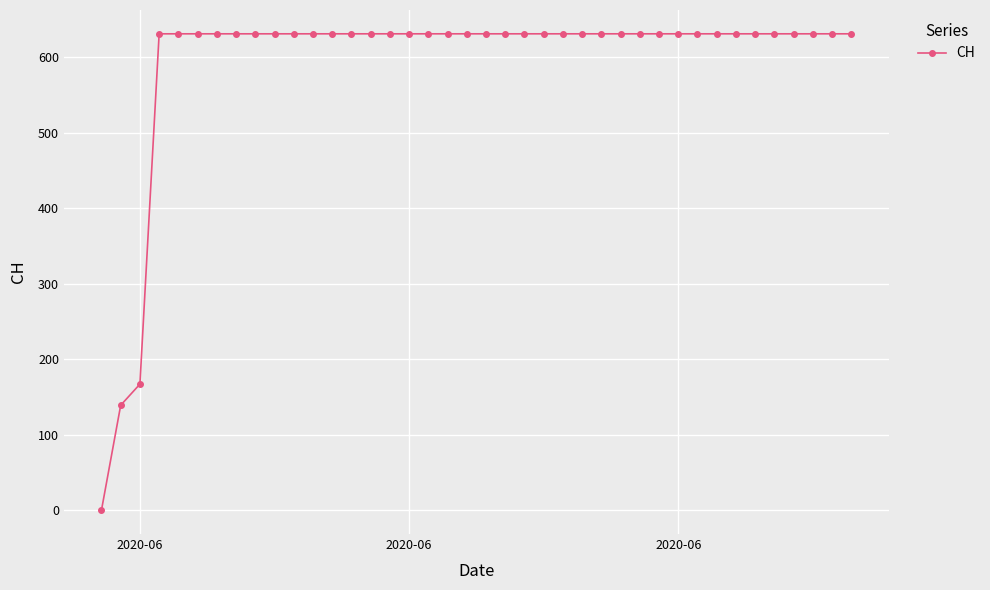

What is the maximum value shown in the chart?

631